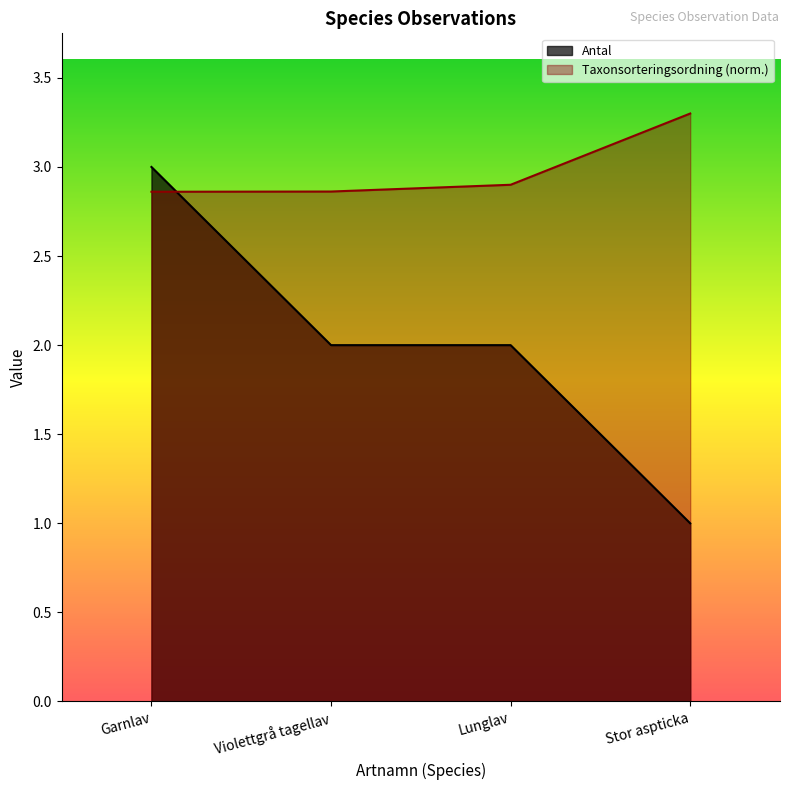

At which category is the sum across all series the highest?

Garnlav